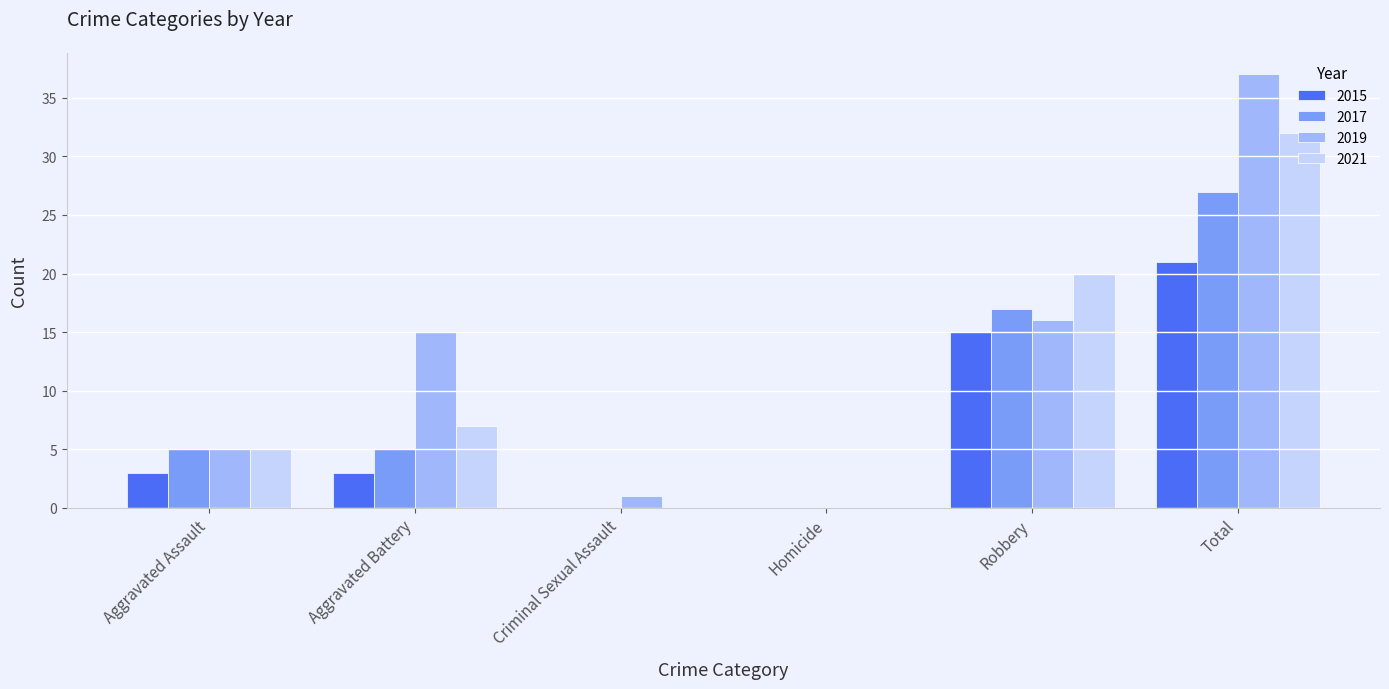

What is the greatest value displayed?

37